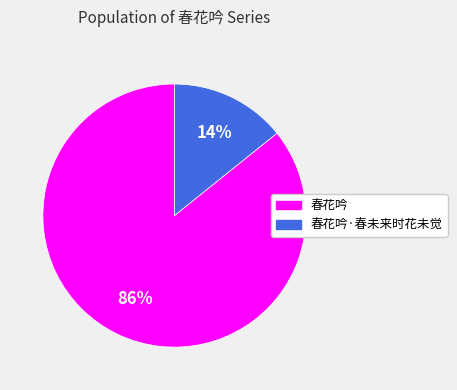

How many slices are in this pie chart?

2